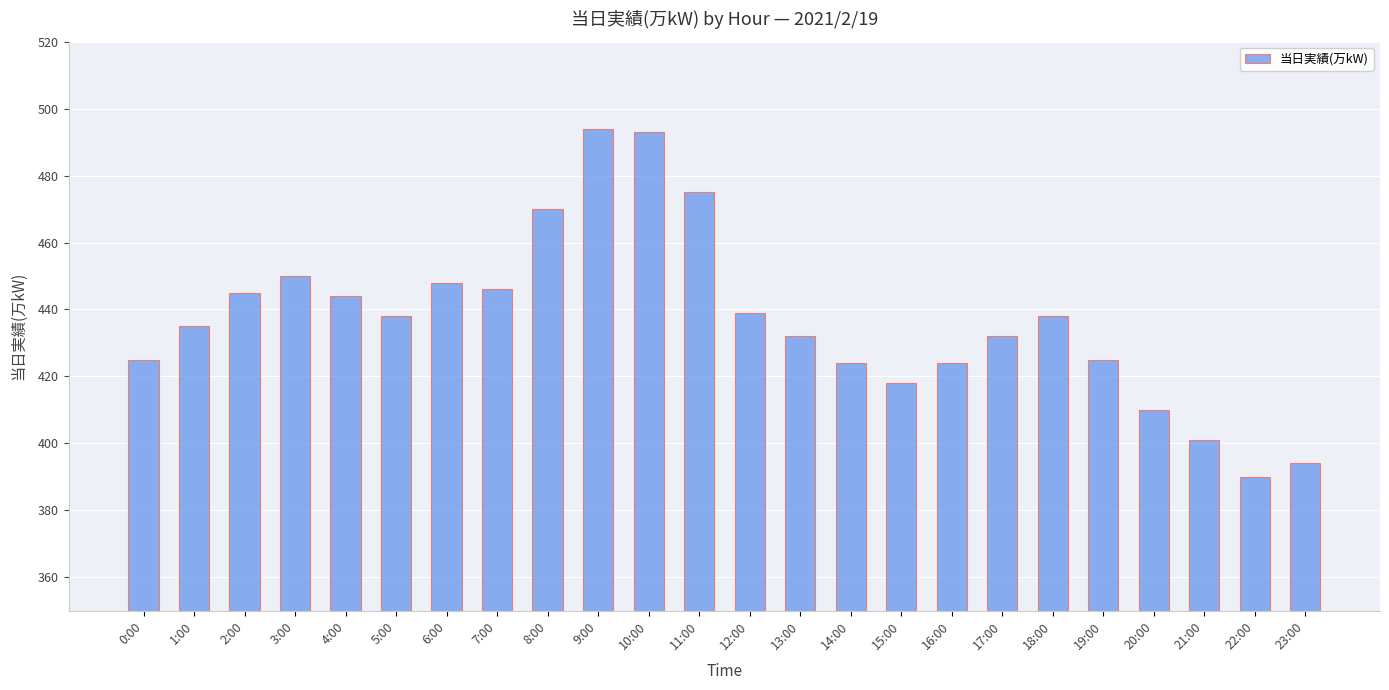

Approximately how many times larger is the value at 15:00 compared to 5:00?

1.0